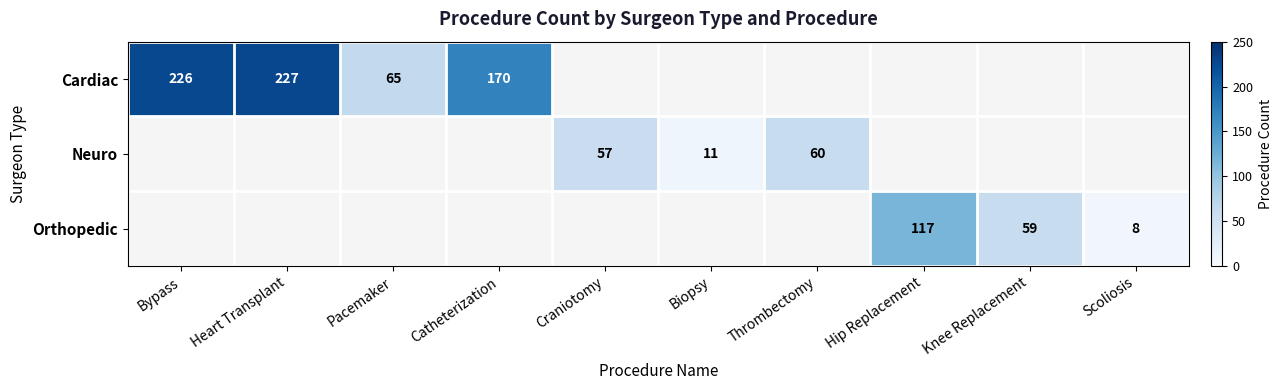

Which label corresponds to the largest value in the chart?

Heart Transplant